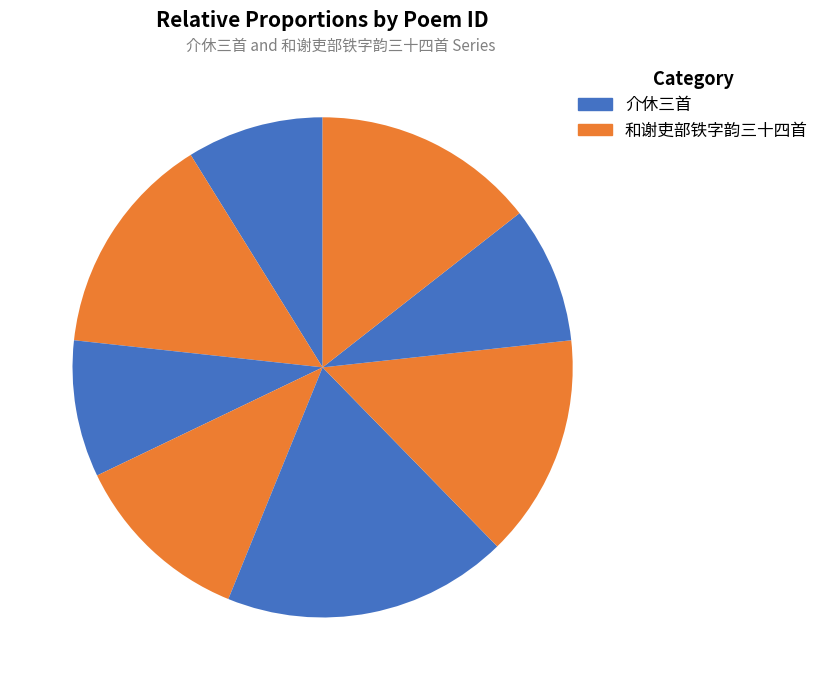

How many slices are in this pie chart?

8